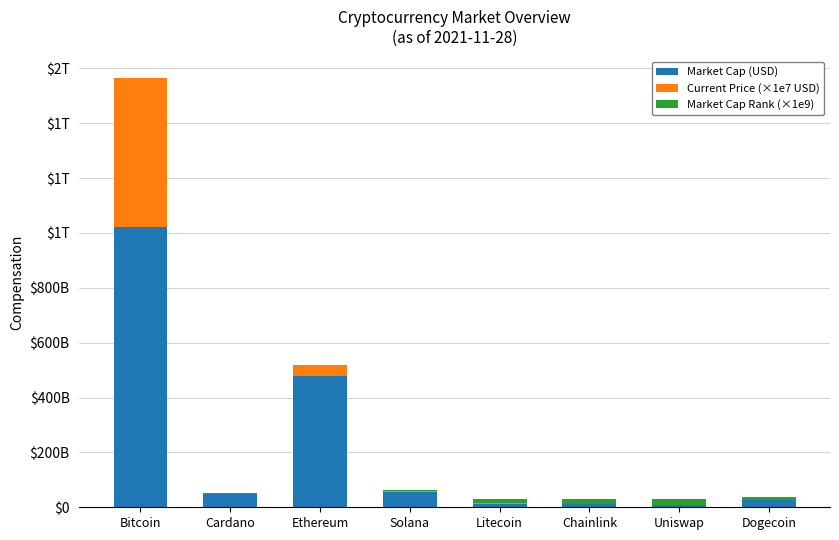

Where does the Current Price (×1e7 USD) series first go above 1869800000?

Bitcoin